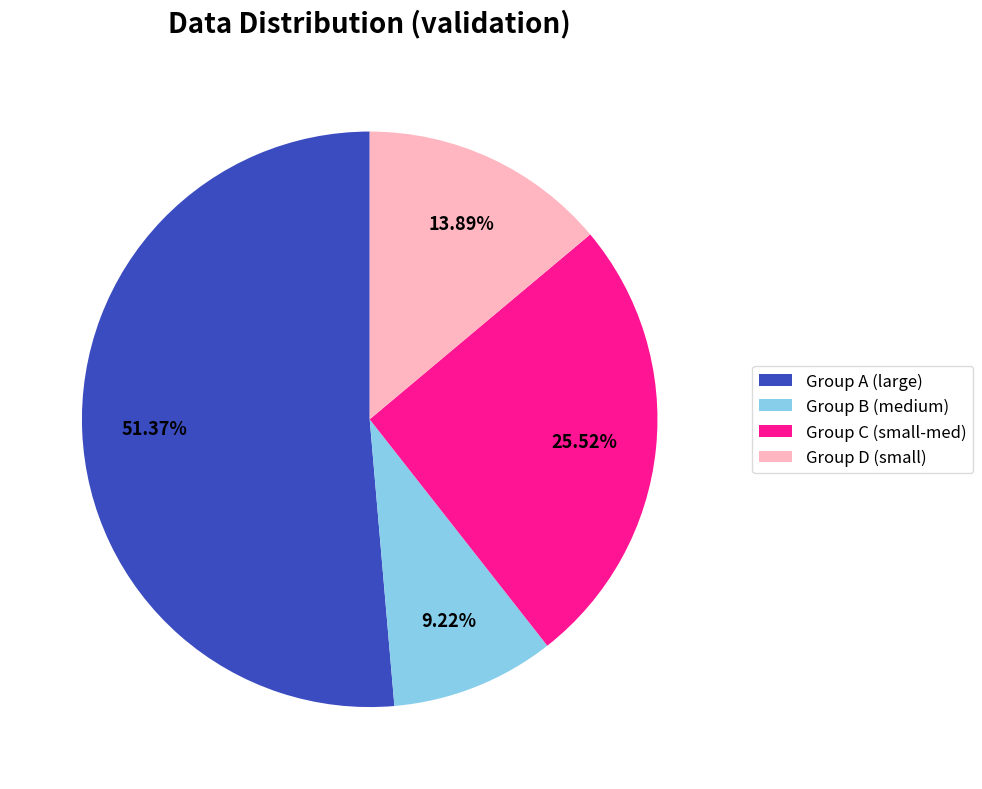

To the nearest percent, what is the difference between the largest and smallest slice percentages?

42%